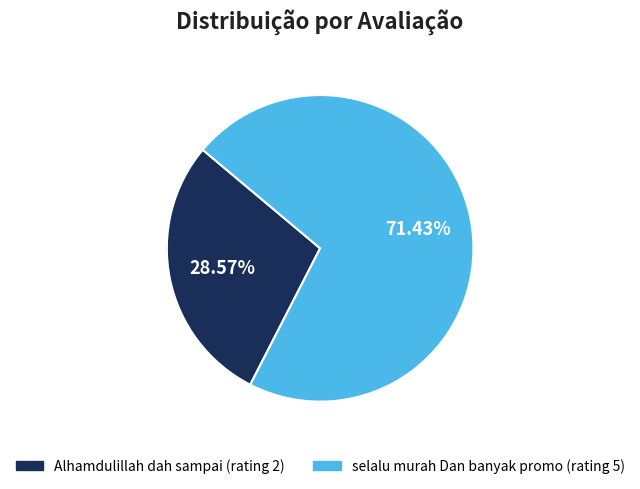

The Alhamdulillah dah sampai (rating 2) slice represents 14% of the pie. True or false?

False